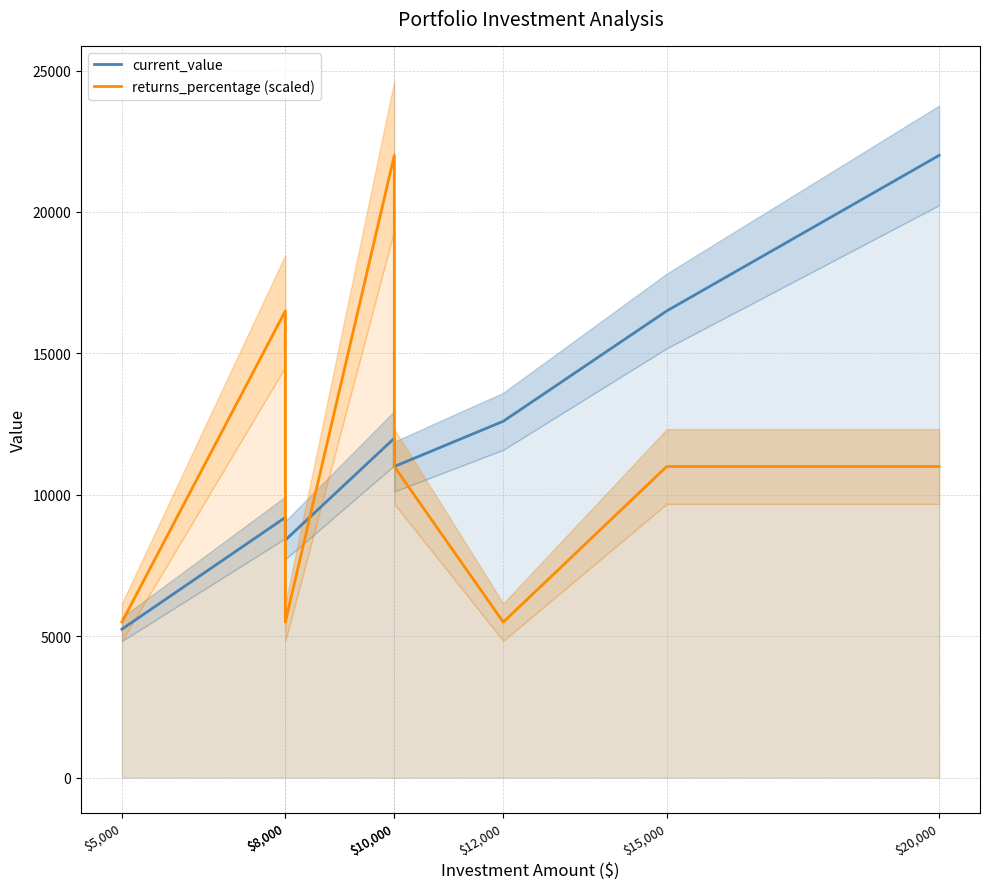

What is the value of the current_value point at the 6th from the left?

12600